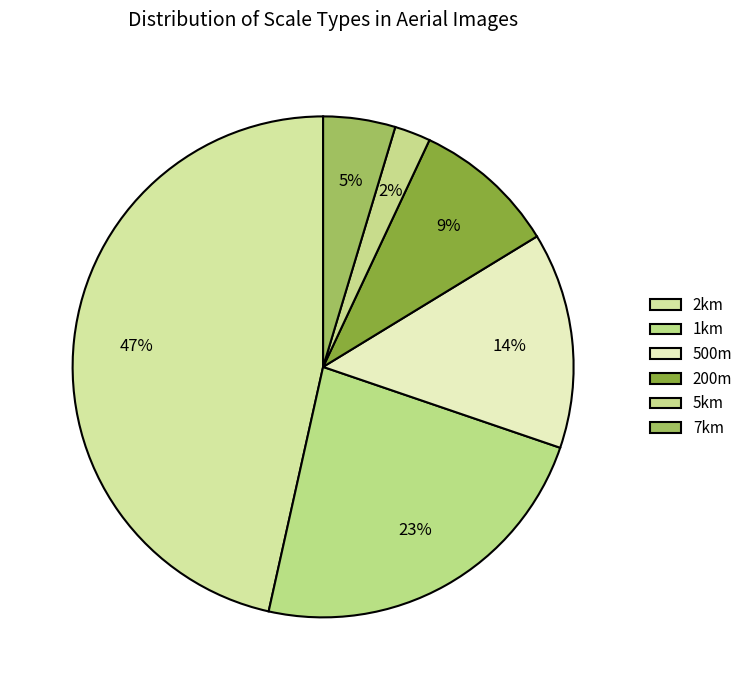

Does 5km represent more than half of the total?

No